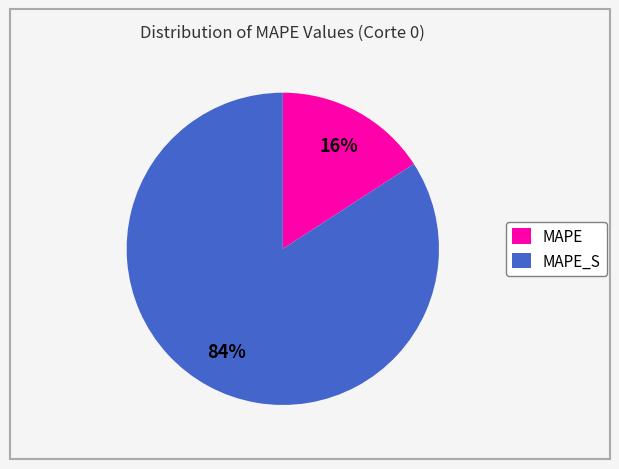

To the nearest percent, what percentage of the pie is MAPE?

16%